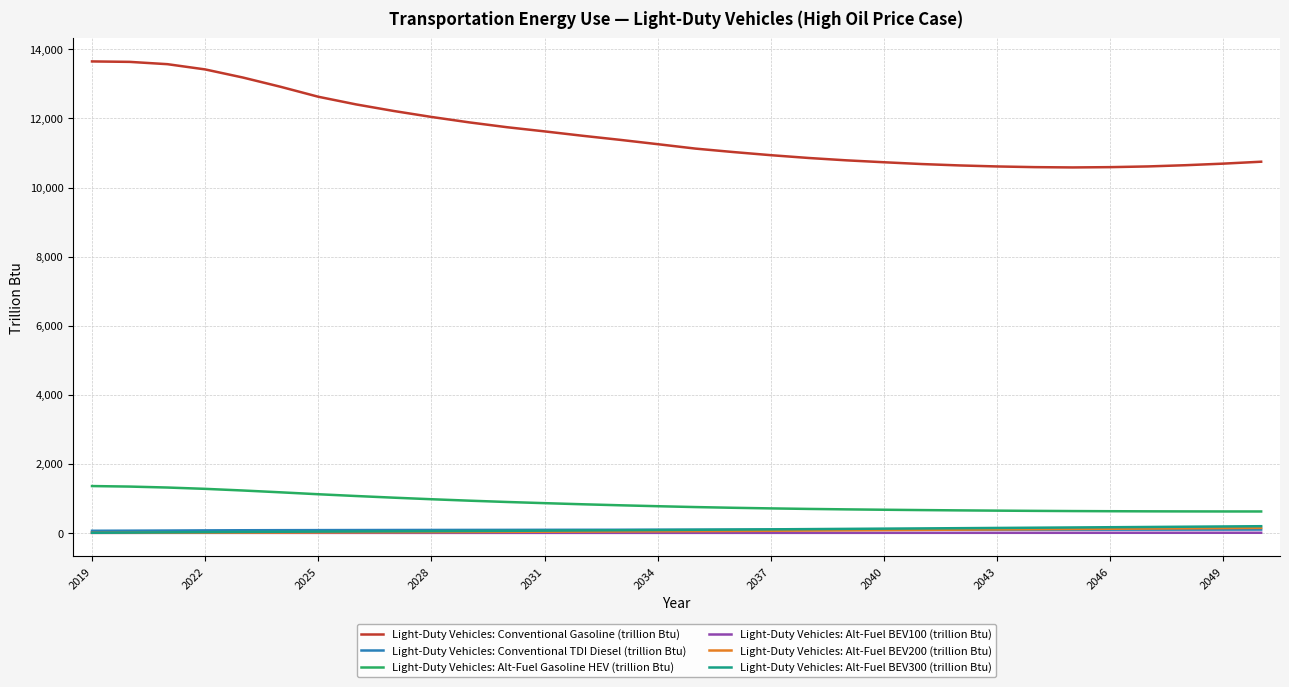

What is the greatest value displayed?

13649.7